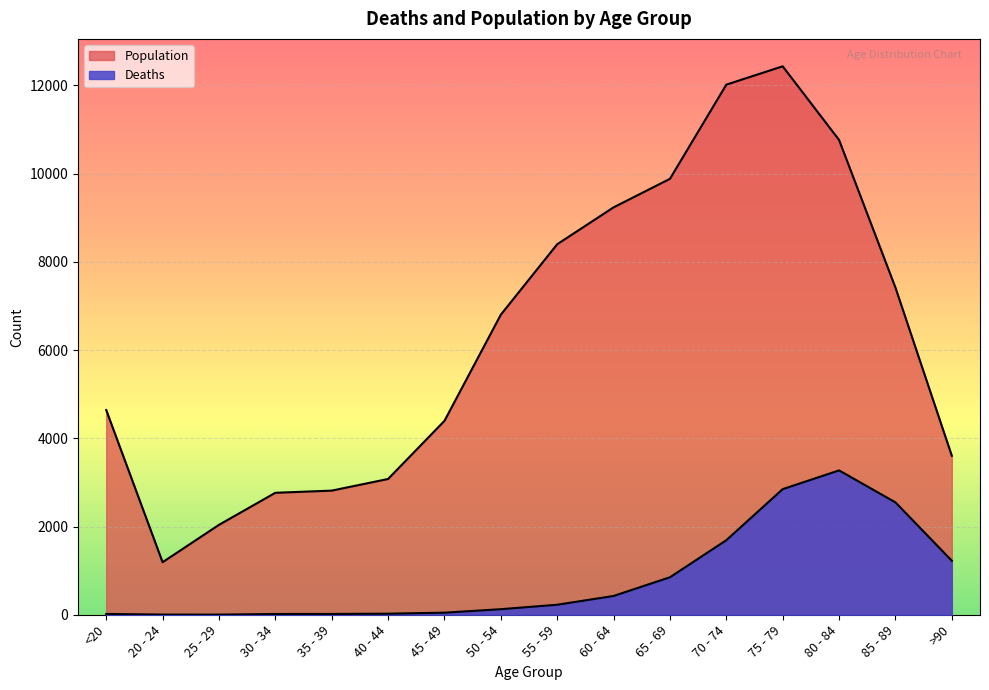

At which category is the sum across all series the highest?

75 - 79